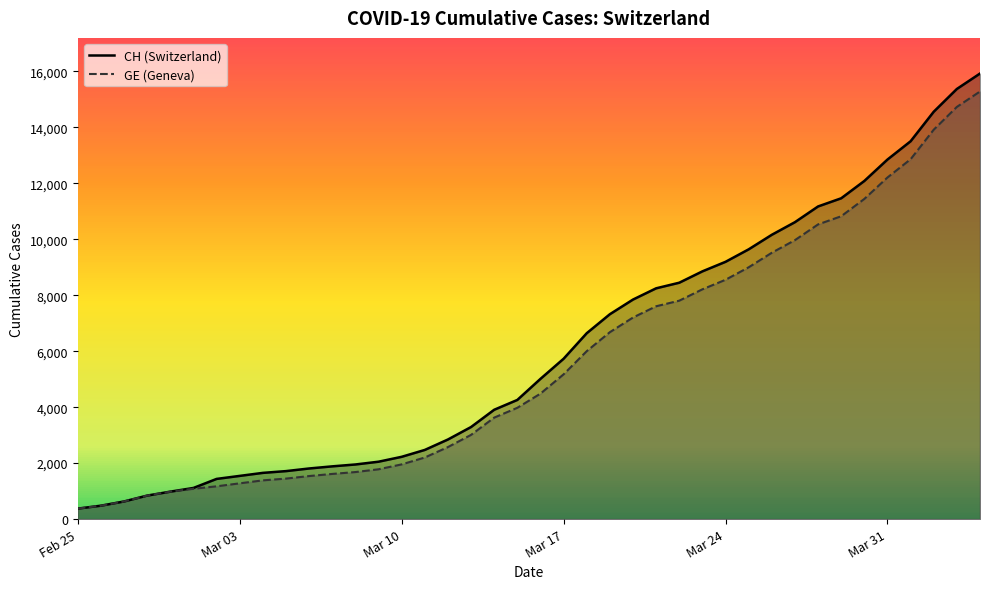

Which series has the widest spread of values?

CH (Switzerland)